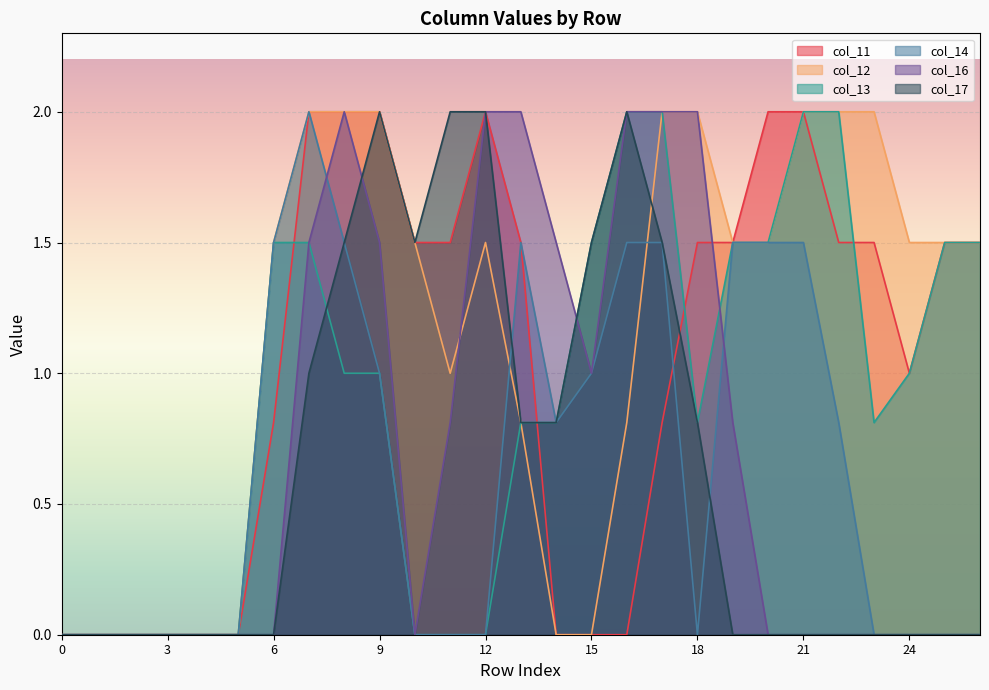

What is the total value across all series at 17?

9.8